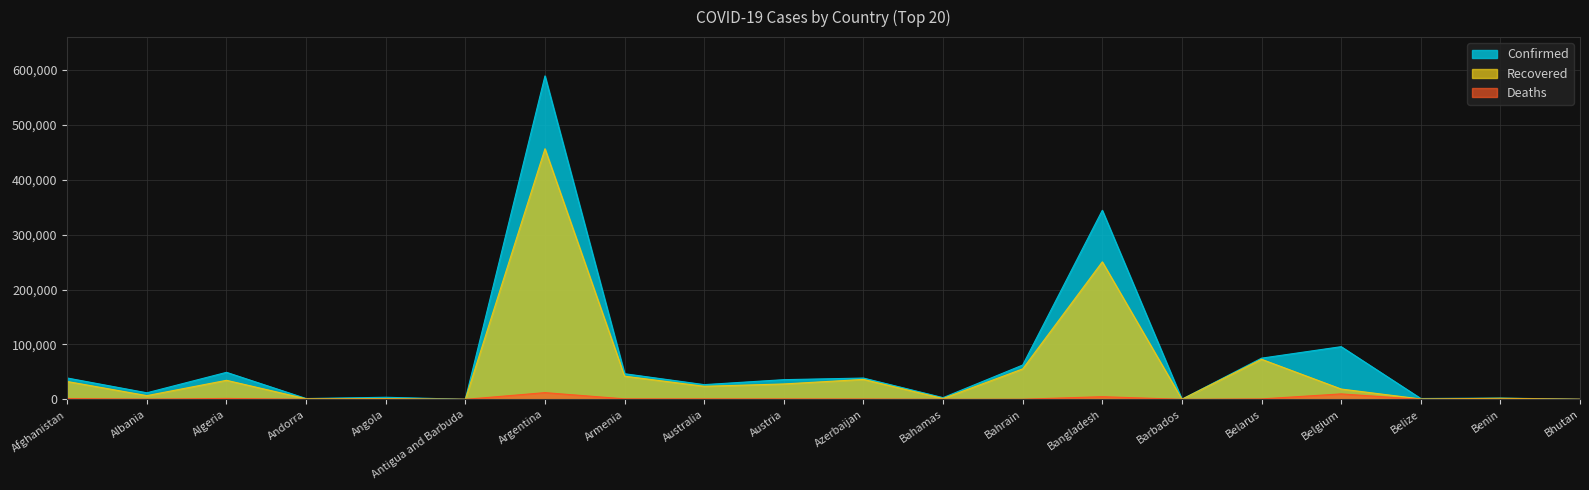

What is the spread (max minus min) of values at Belarus?

74216